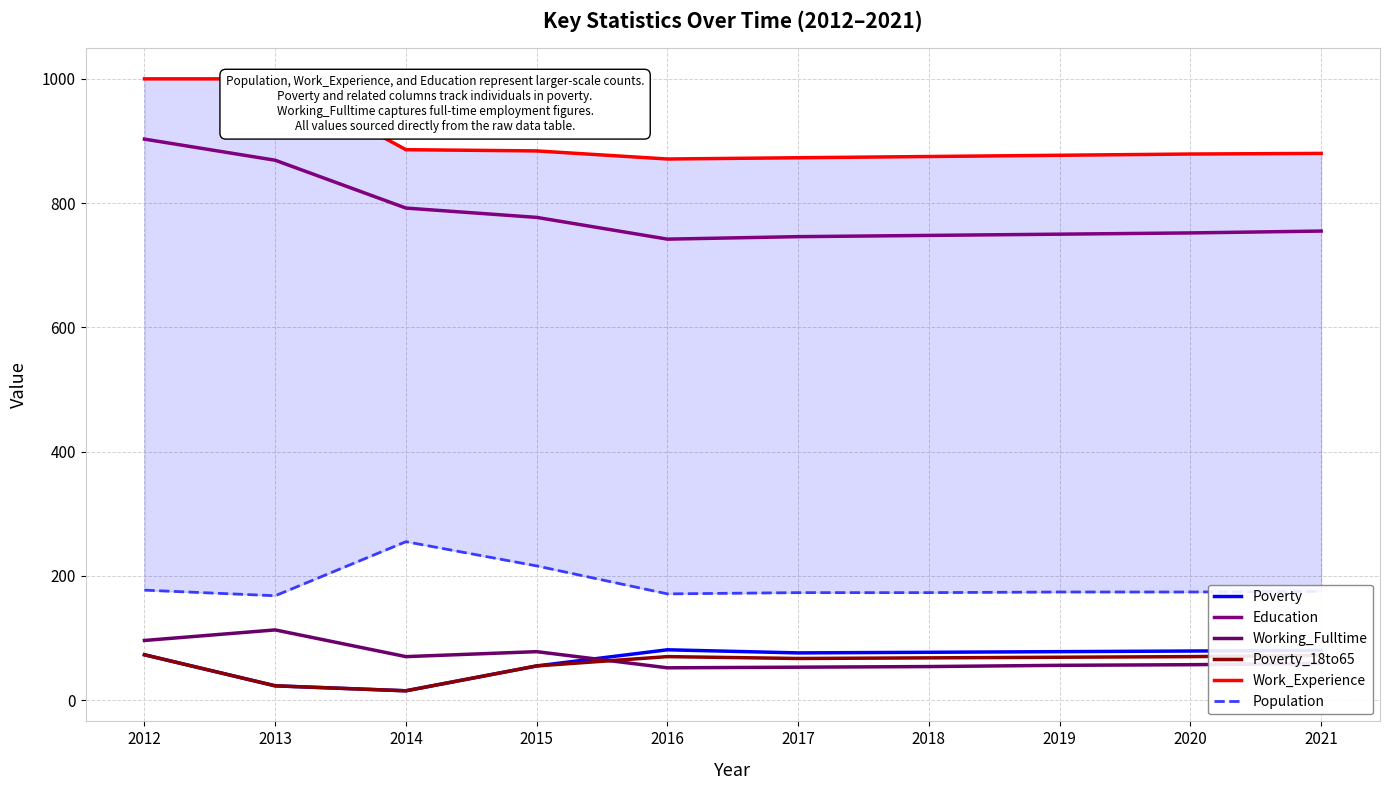

In Poverty, how many points are higher than both neighbors (excluding endpoints)?

1